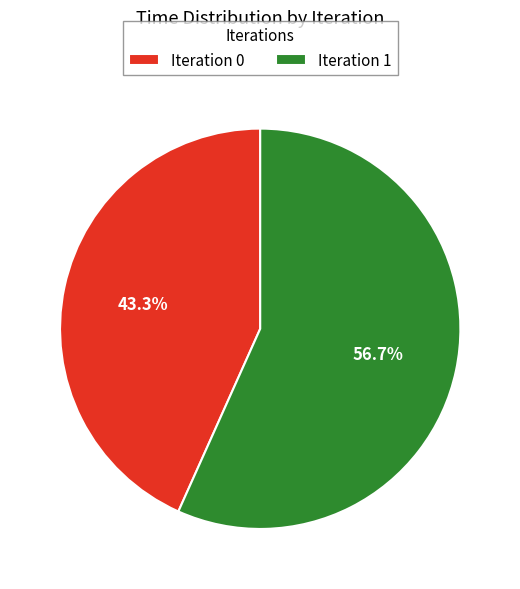

To the nearest percent, what is the average slice percentage?

50%